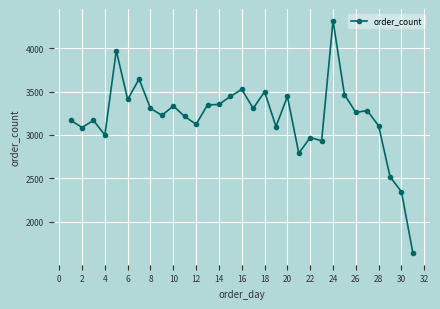

What is the smallest value displayed?

1642